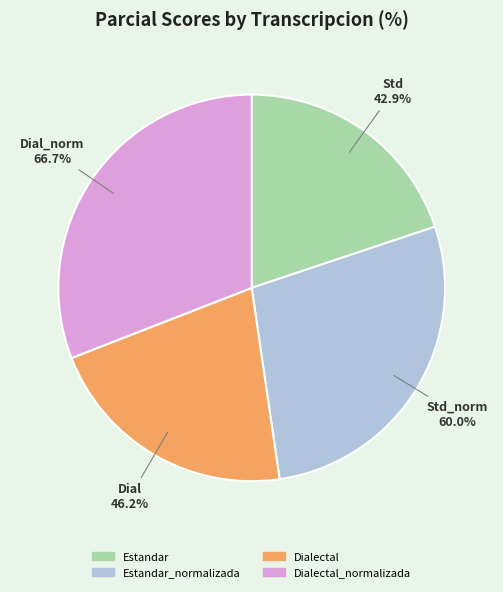

What portion of the pie excludes Estandar?

80.1%